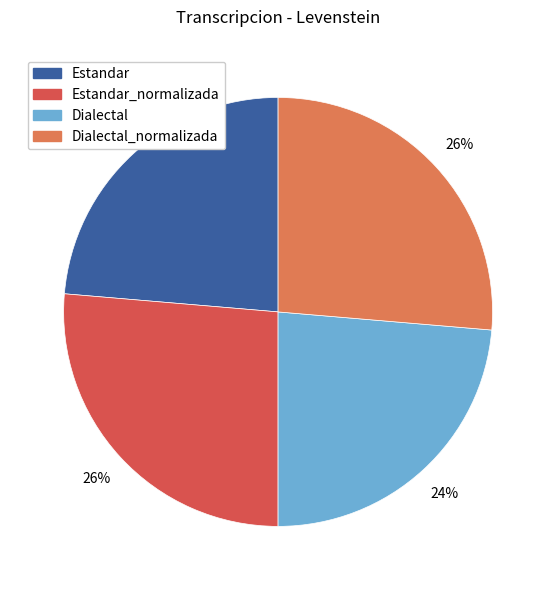

What percentage is the Dialectal_normalizada slice, to the nearest percent?

26%